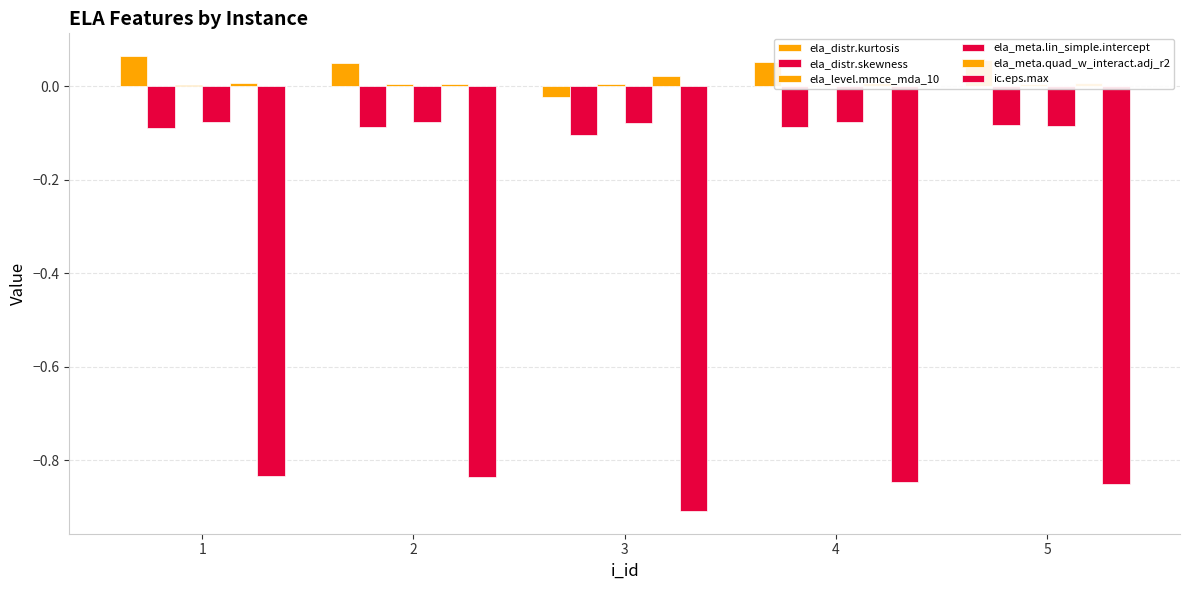

How many data points does each series have?

5